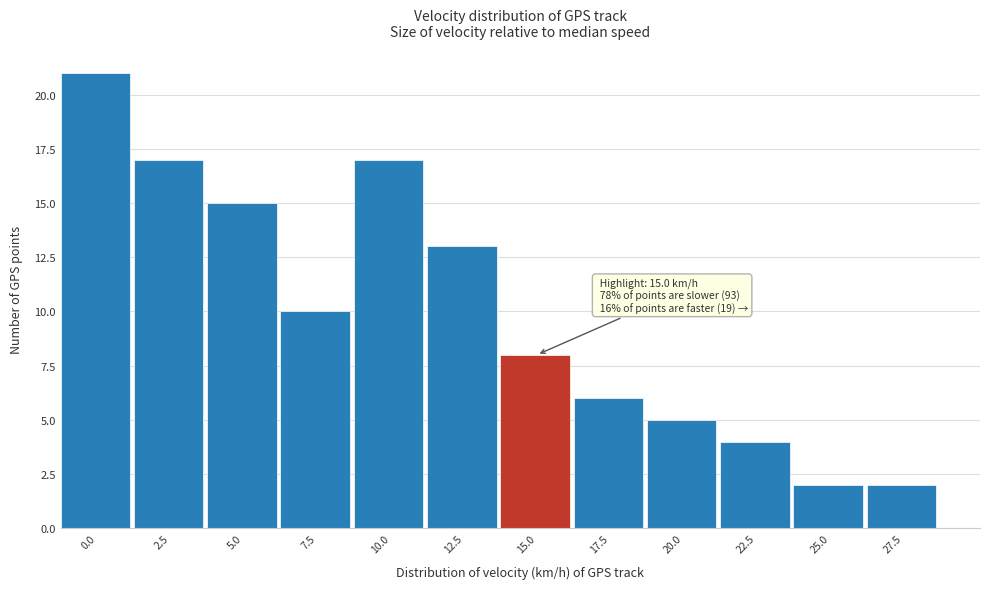

Reading left to right, list all the values displayed in this chart.

21	17	15	10	17	13	8	6	5	4	2	2